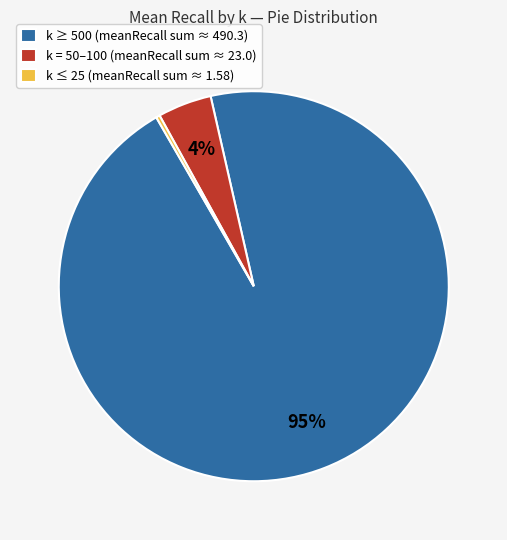

Between k ≥ 500 (meanRecall sum ≈ 490.3) and k ≤ 25 (meanRecall sum ≈ 1.58), which is larger?

k ≥ 500 (meanRecall sum ≈ 490.3)